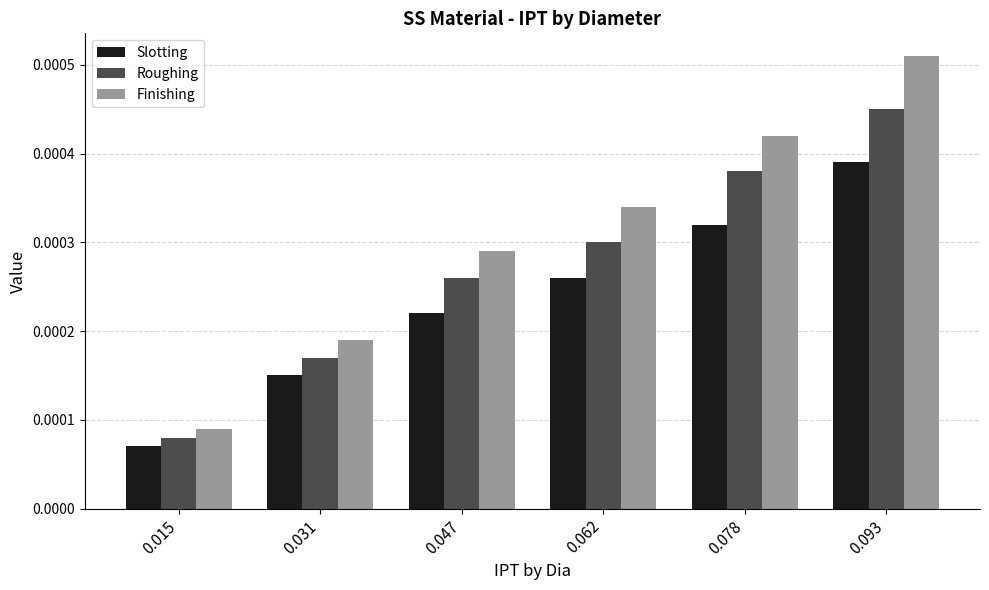

At which category is the sum across all series the highest?

0.093